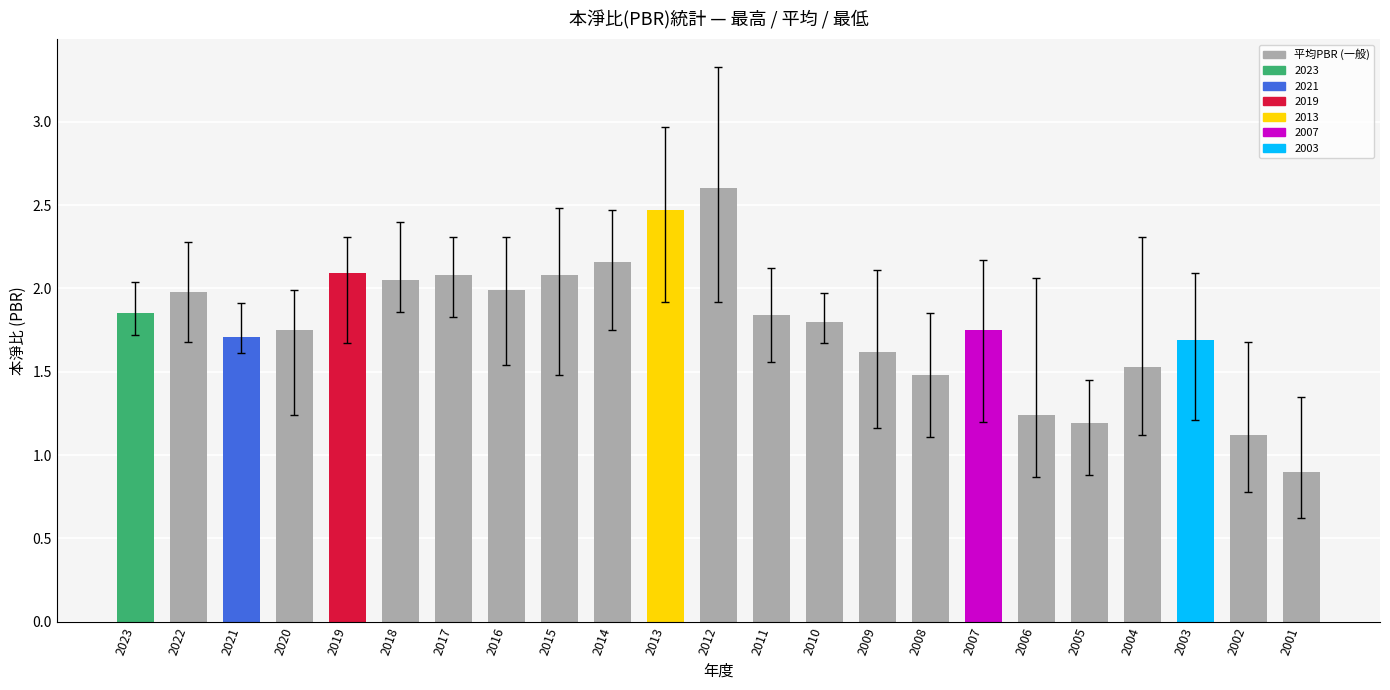

Where is 最低PBR nearest to the value 1?

2008